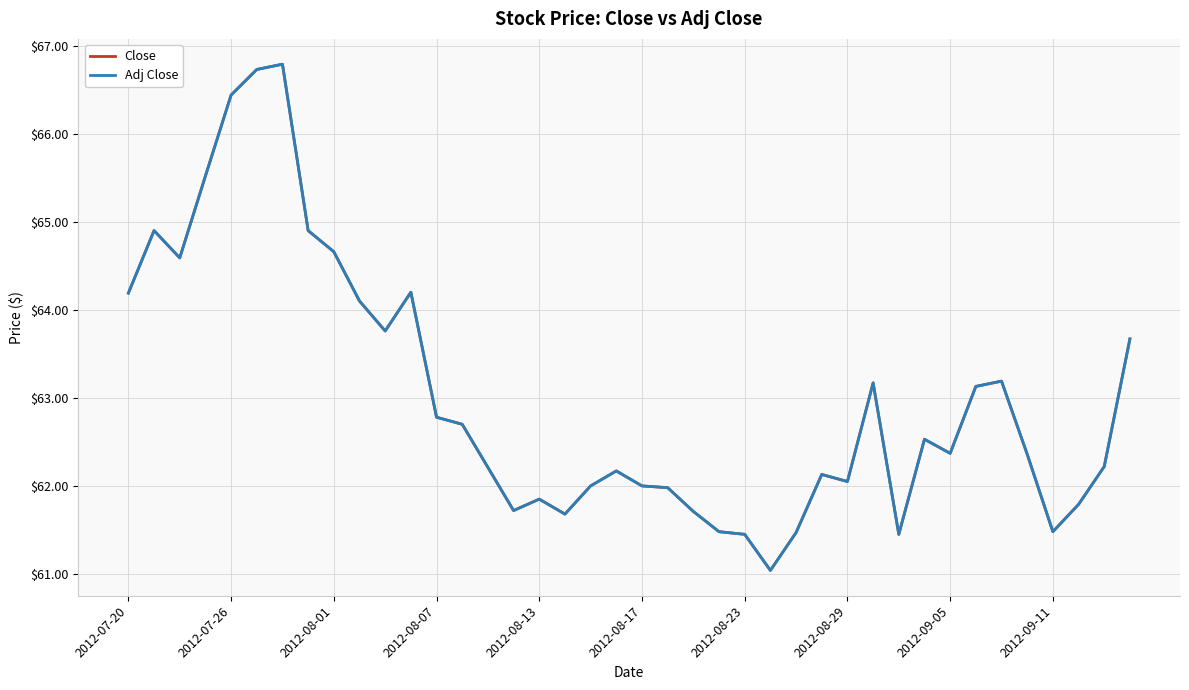

What is the average value of the Close series?

63.0